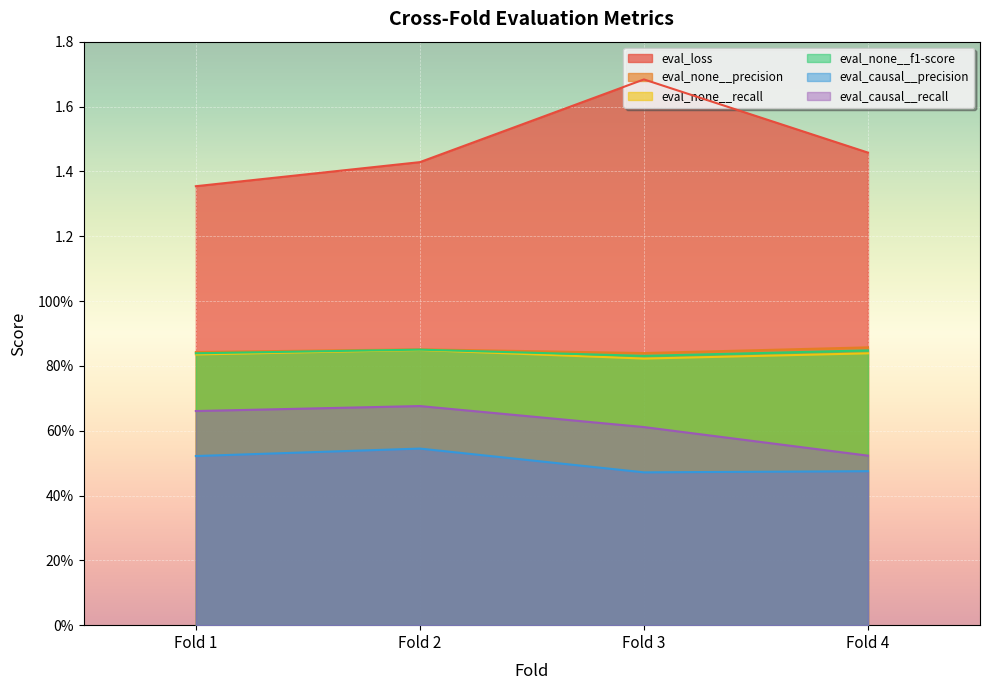

Reading left to right, what are all the values shown in this chart?

eval_loss: Fold 1=1.4	Fold 2=1.4	Fold 3=1.7	Fold 4=1.5
eval_none__precision: Fold 1=0.8	Fold 2=0.9	Fold 3=0.8	Fold 4=0.9
eval_none__recall: Fold 1=0.8	Fold 2=0.8	Fold 3=0.8	Fold 4=0.8
eval_none__f1-score: Fold 1=0.8	Fold 2=0.8	Fold 3=0.8	Fold 4=0.8
eval_causal__precision: Fold 1=0.5	Fold 2=0.5	Fold 3=0.5	Fold 4=0.5
eval_causal__recall: Fold 1=0.7	Fold 2=0.7	Fold 3=0.6	Fold 4=0.5